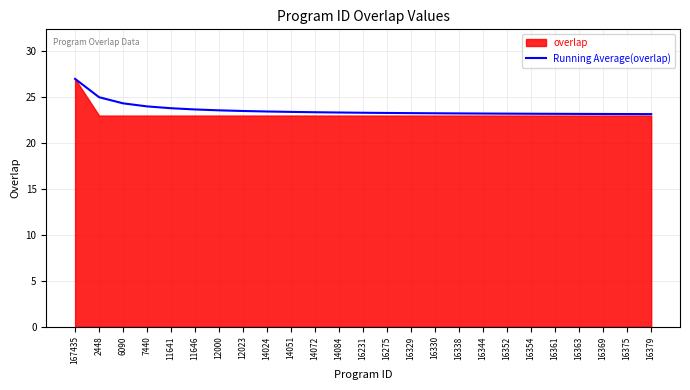

What is the difference between the second highest and second lowest values?

1.8